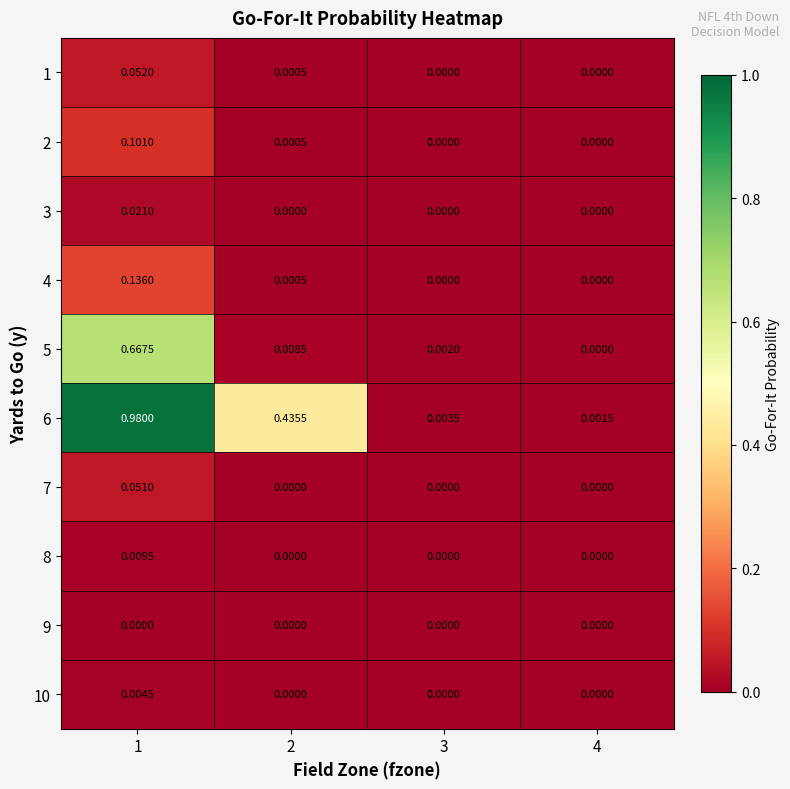

At which category is the sum across all series the highest?

1